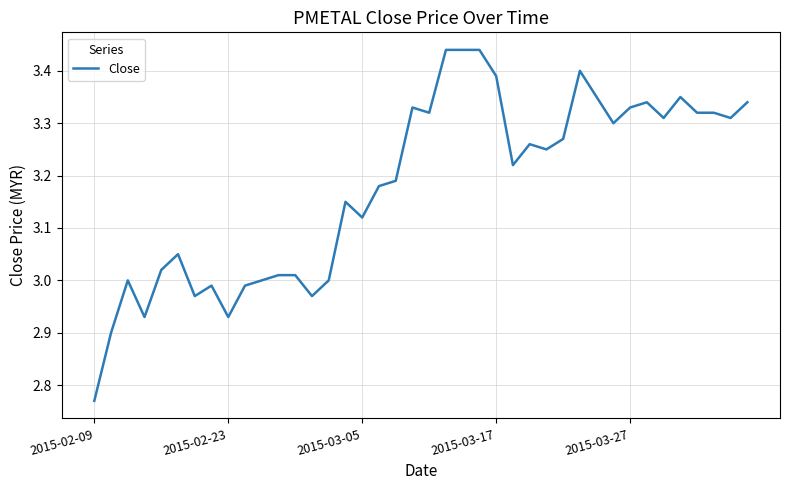

How many lines are shown in the chart?

1